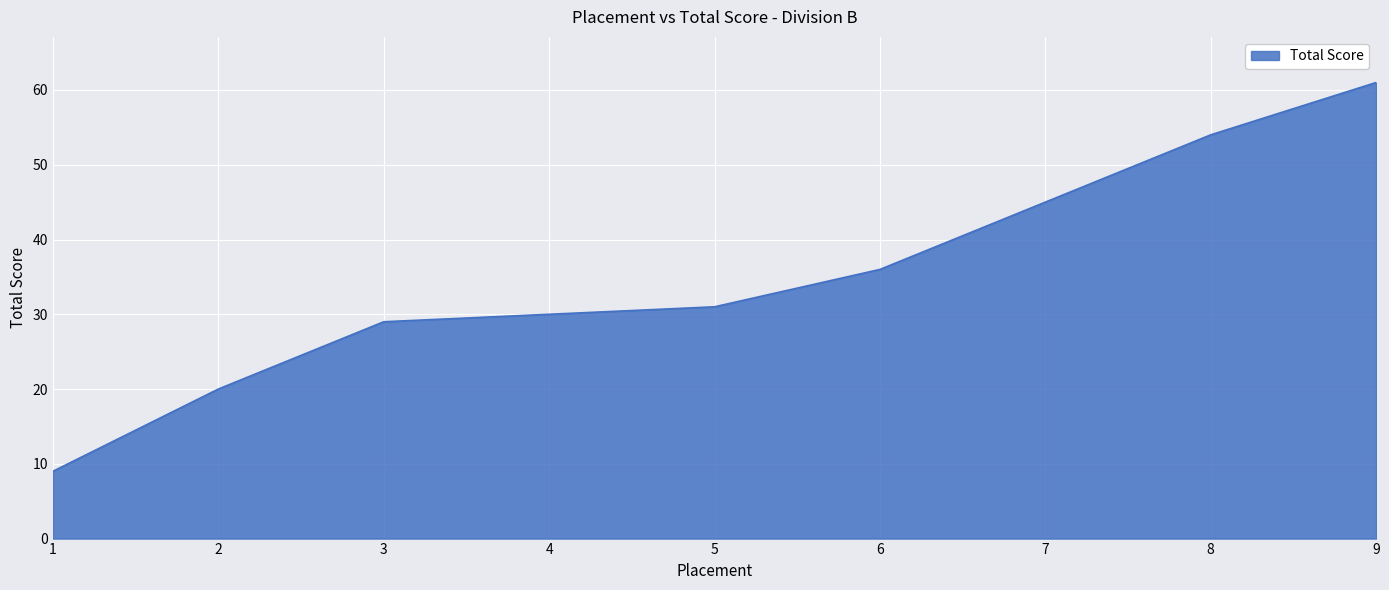

What is the difference between the values at 7 and 2?

25